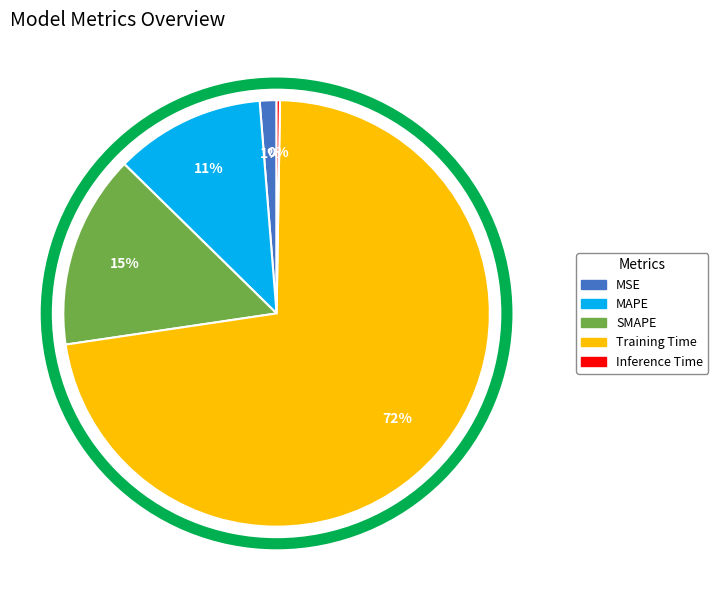

To the nearest percent, what portion does MSE represent?

1%